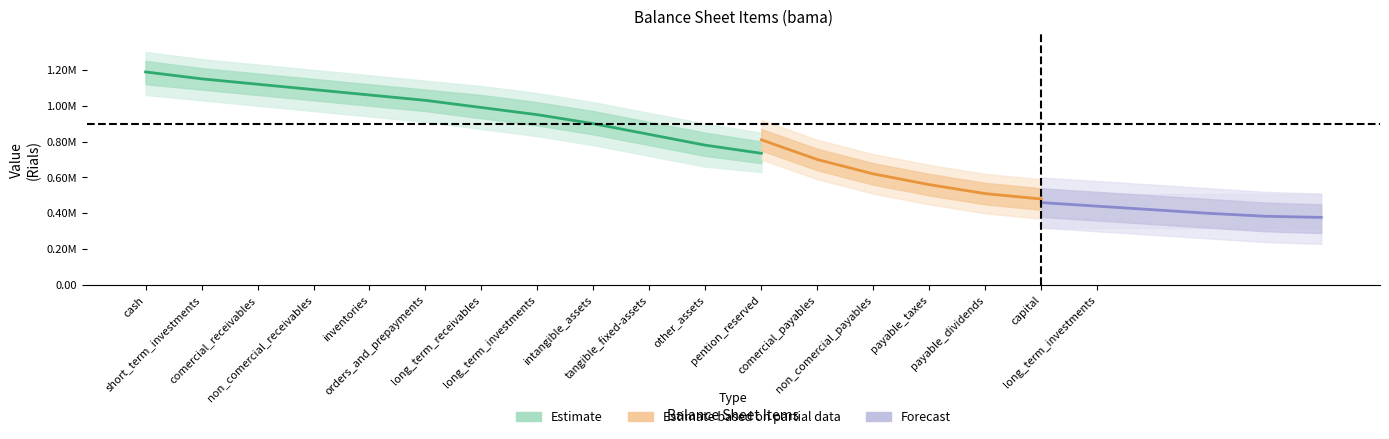

Which category has the highest value in the total_current_assets series?

cash